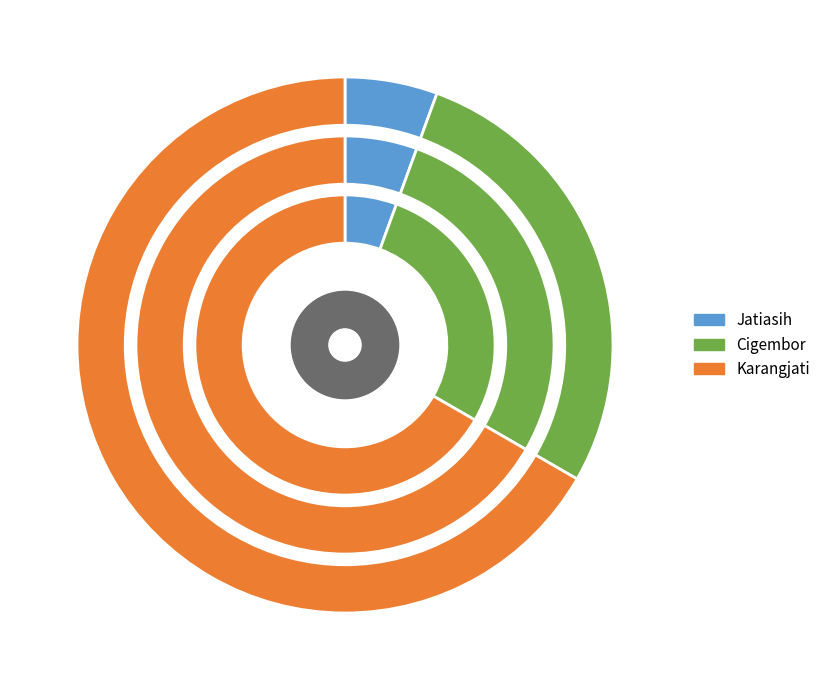

What percentage is the Cigembor slice, to the nearest percent?

28%